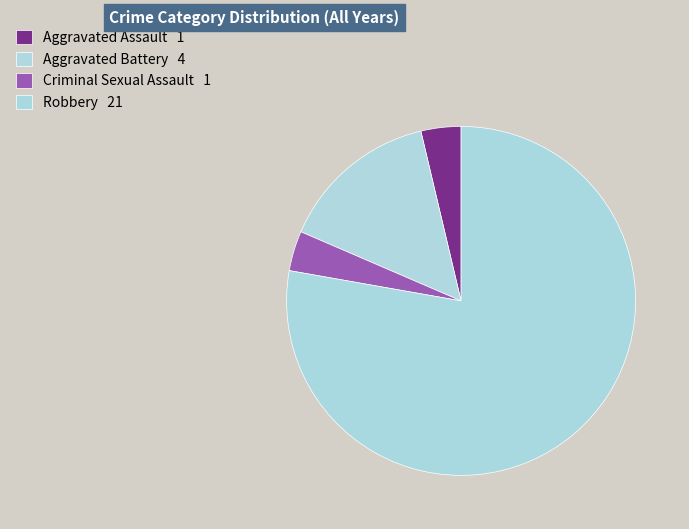

To the nearest percent, what is the average slice percentage?

25%